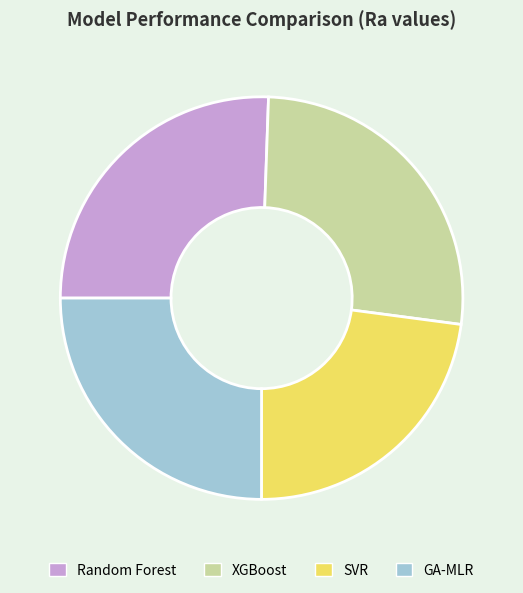

Does any single category account for the majority?

No